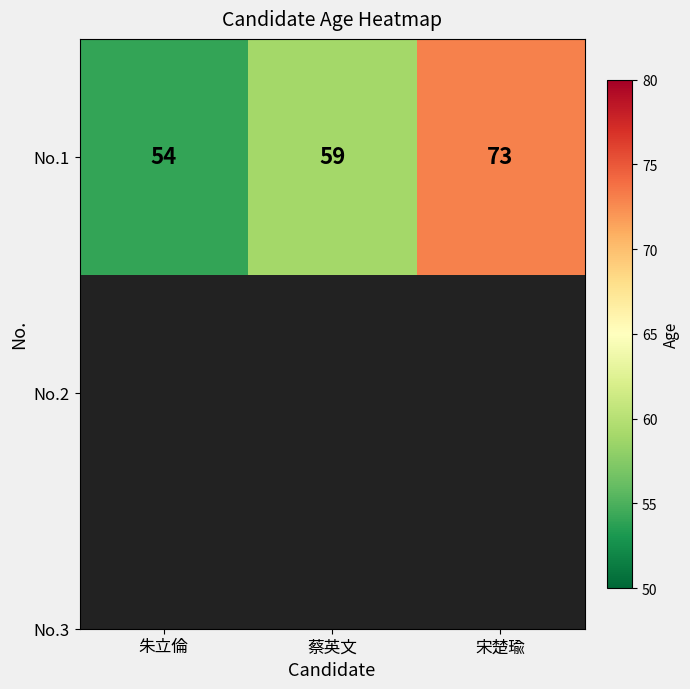

Rank the categories by value from highest to lowest.

宋楚瑜, 蔡英文, 朱立倫